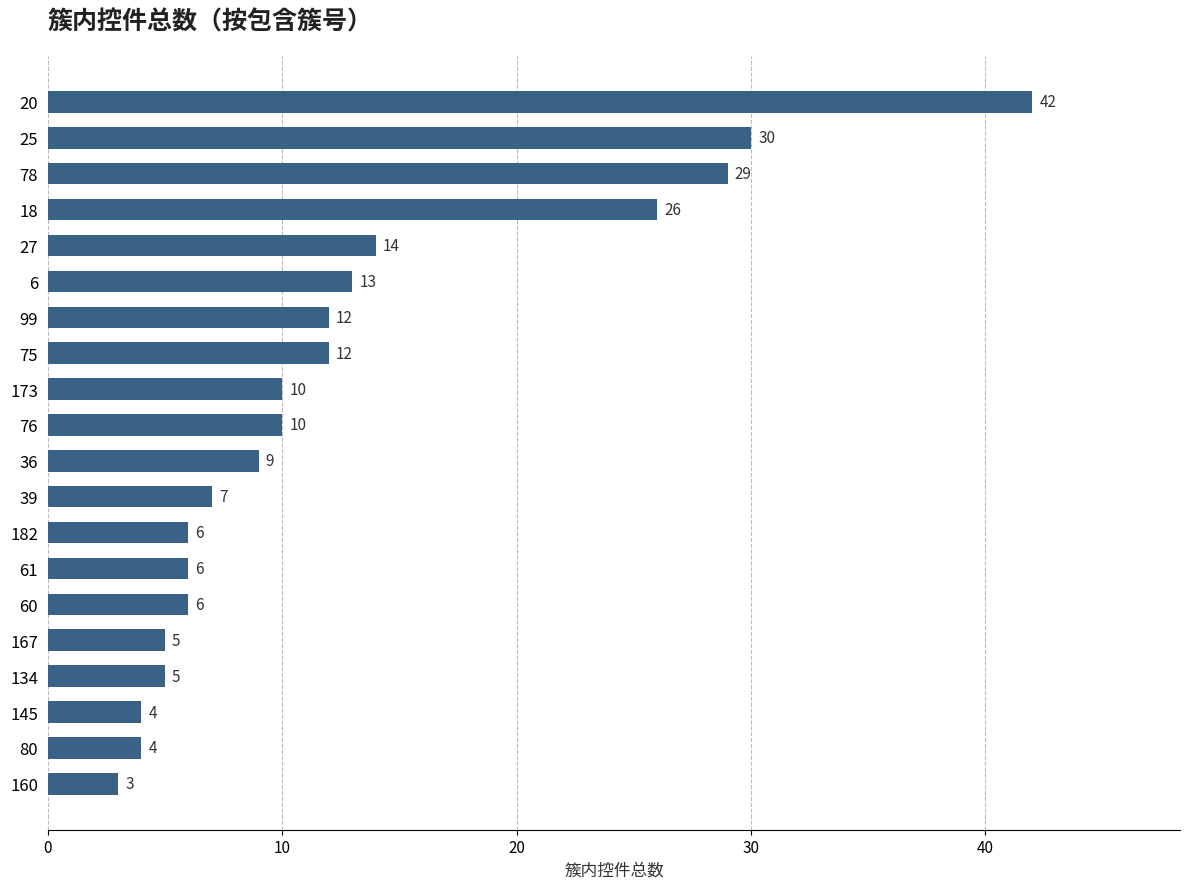

What is the average value?

13